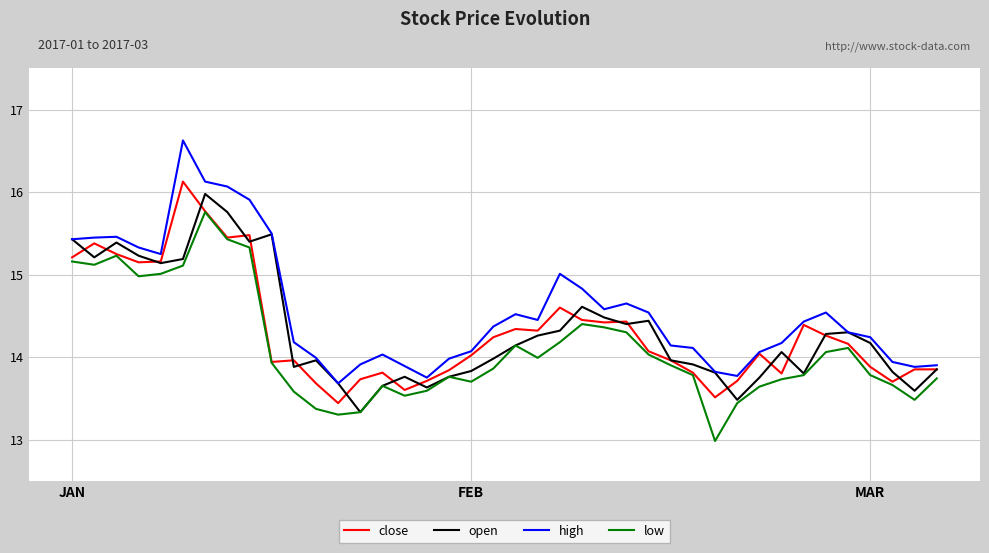

What is the highest value of the high series?

16.6